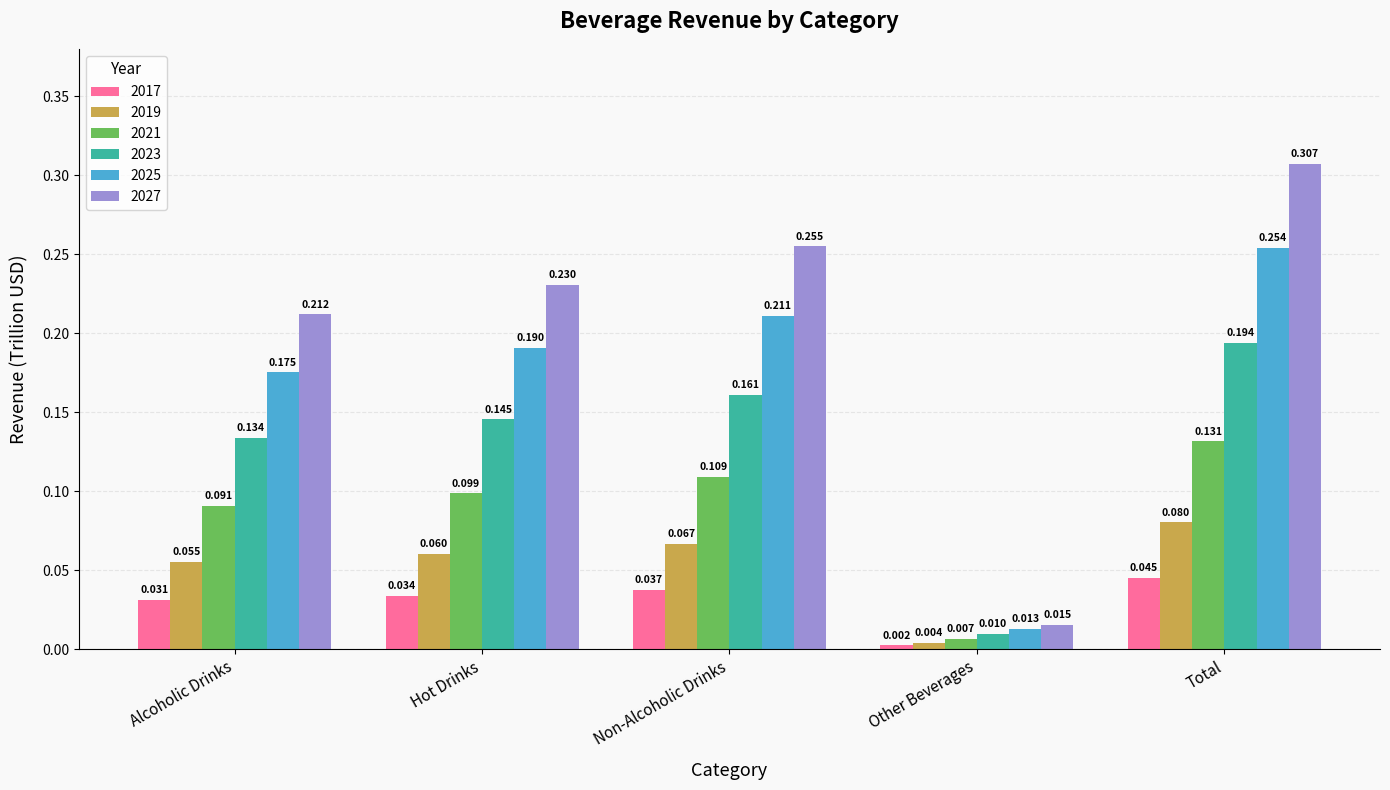

Is the value of 2019 at Non-Alcoholic Drinks greater than the value of 2027 at Non-Alcoholic Drinks?

No